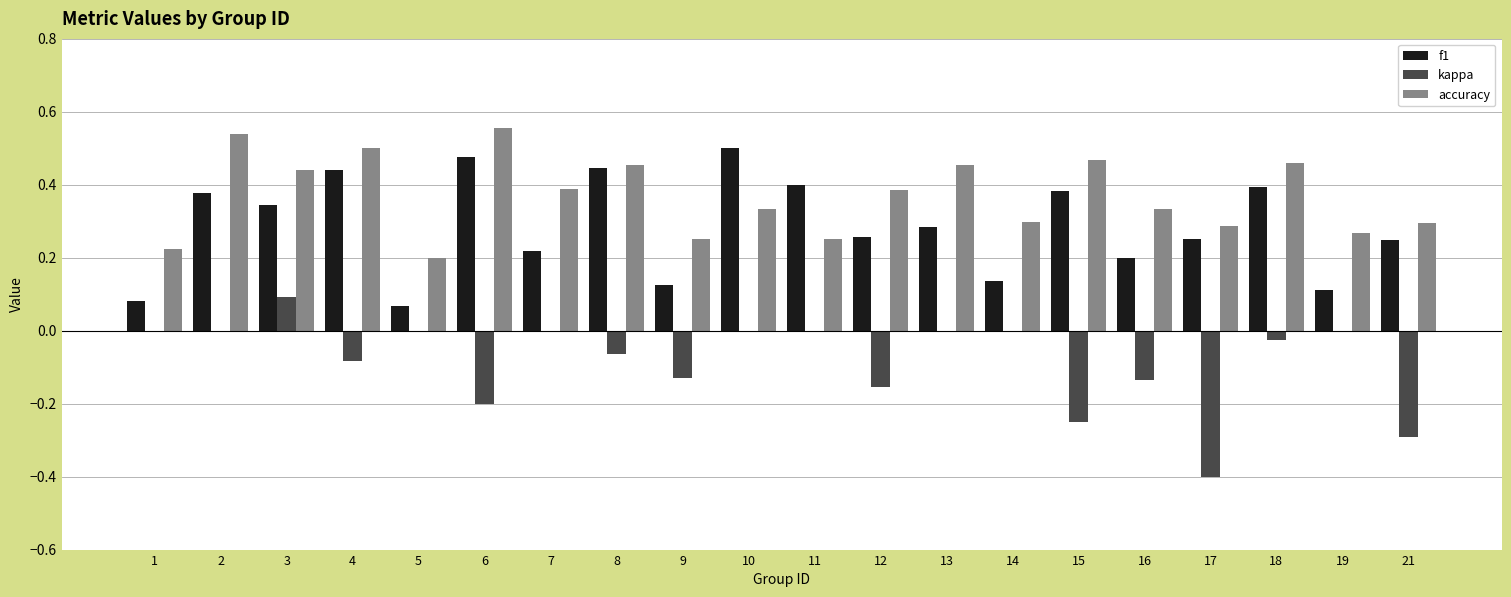

What are all the series names shown in the legend?

f1, kappa, accuracy